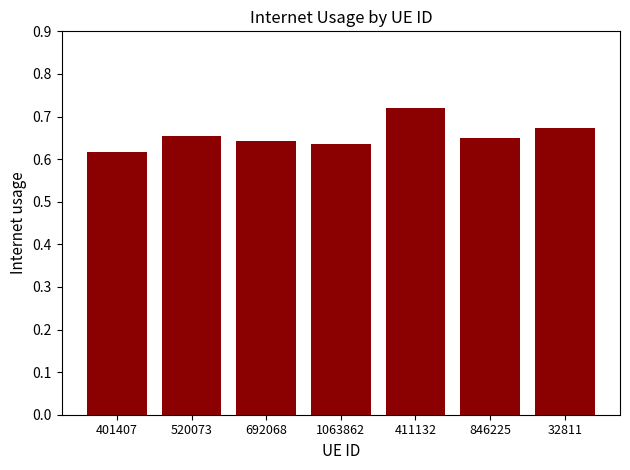

What is the sum of all values?

4.6